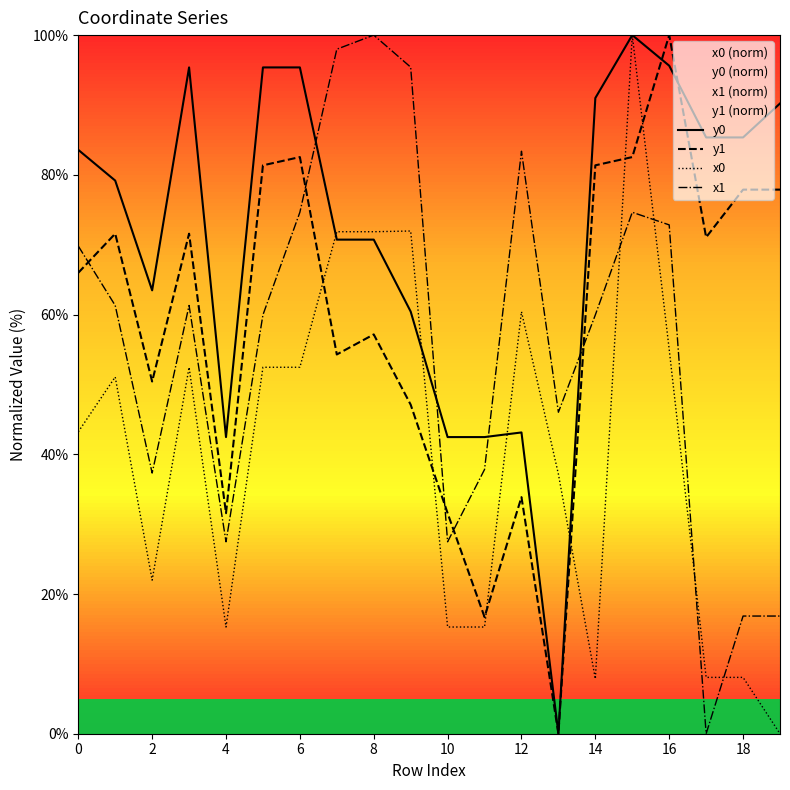

Rank the series at 10 from highest to lowest value.

y0, y1, x1, x0